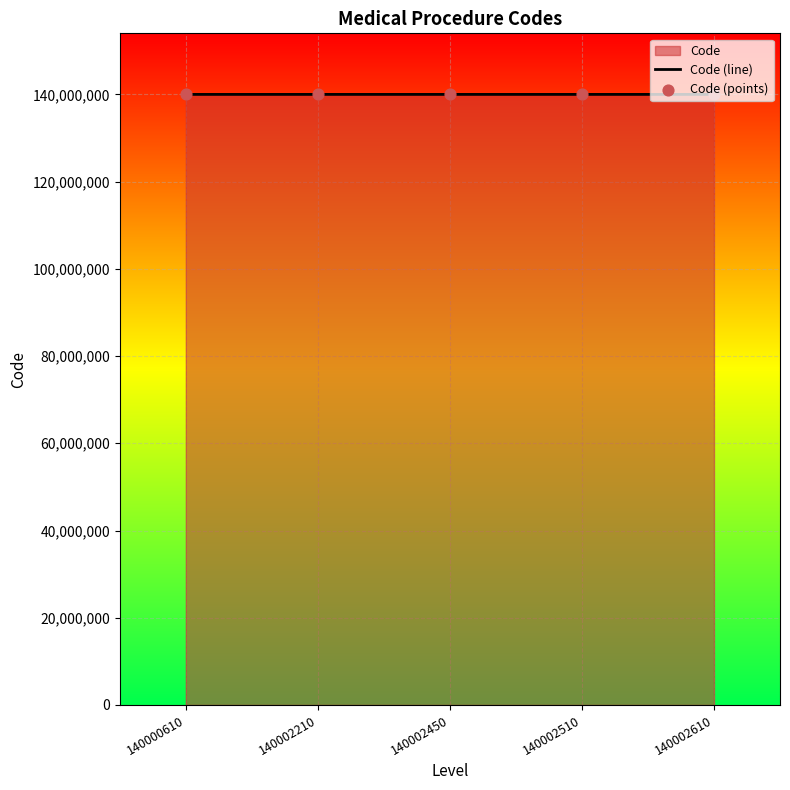

What is the average value?

140002078